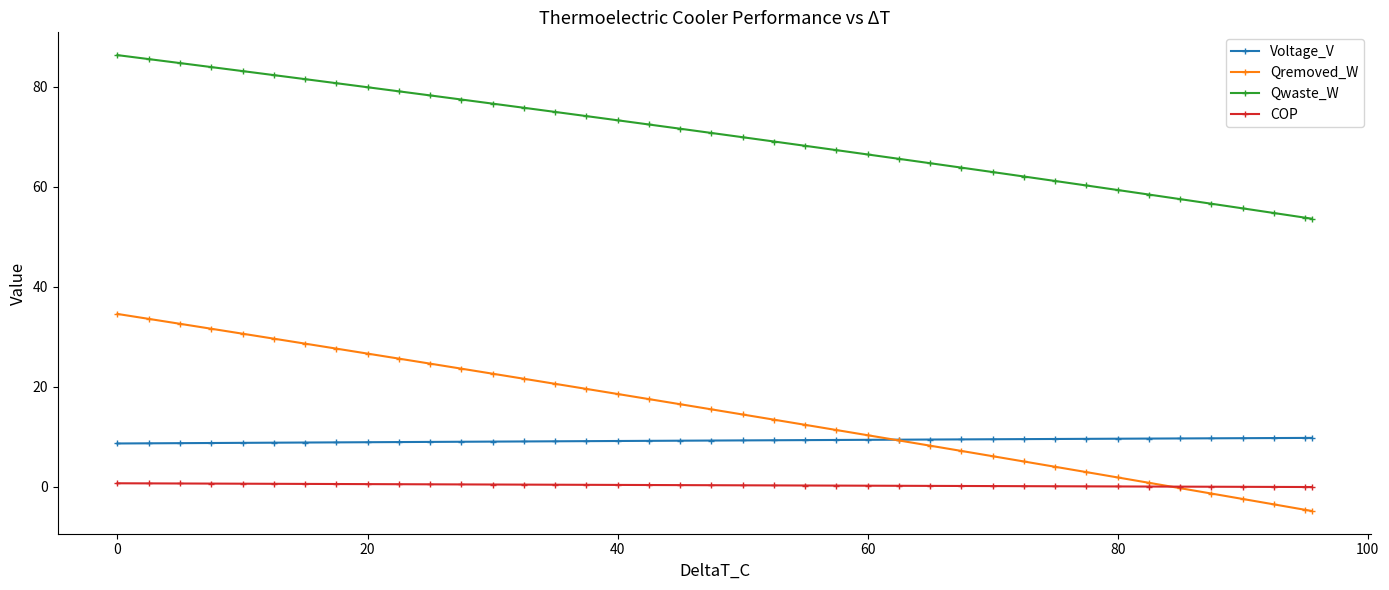

What is the smallest value displayed?

-4.9